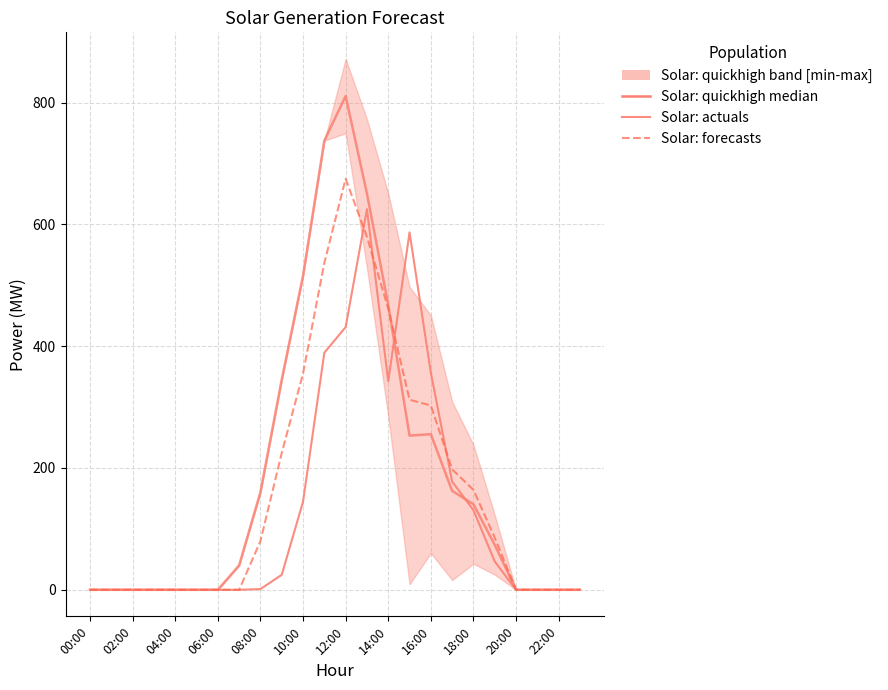

The value of Solar: actuals at 22:00 is 0.0. True or false?

True